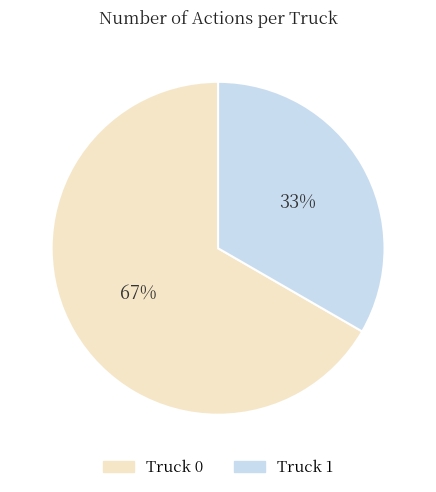

Which has a higher value, Truck 0 or Truck 1?

Truck 0